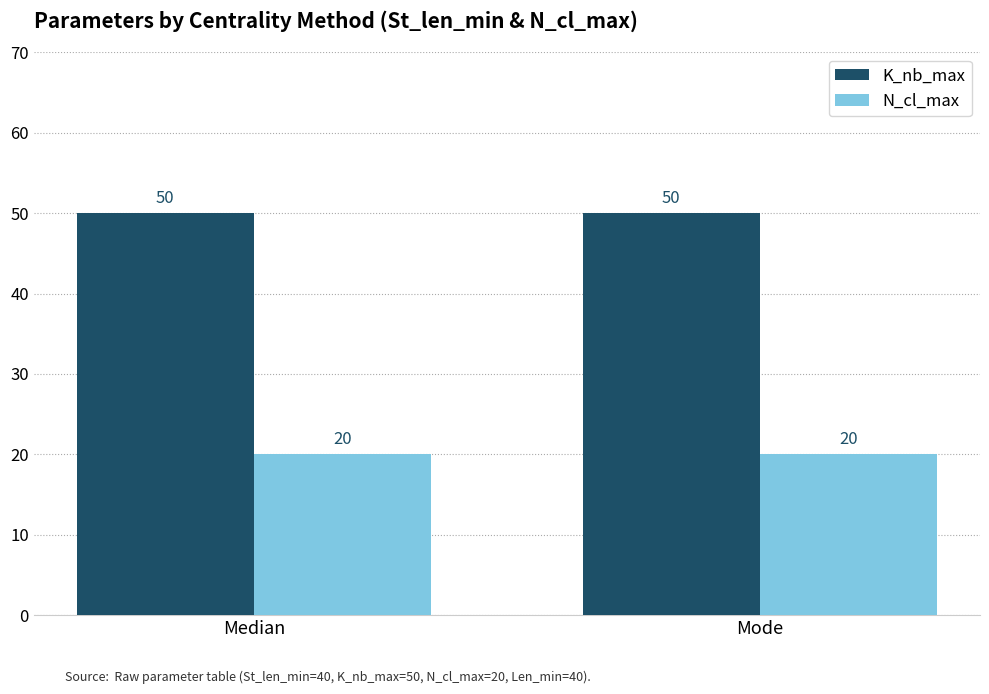

Rank the series by their maximum value, from lowest to highest.

N_cl_max, K_nb_max